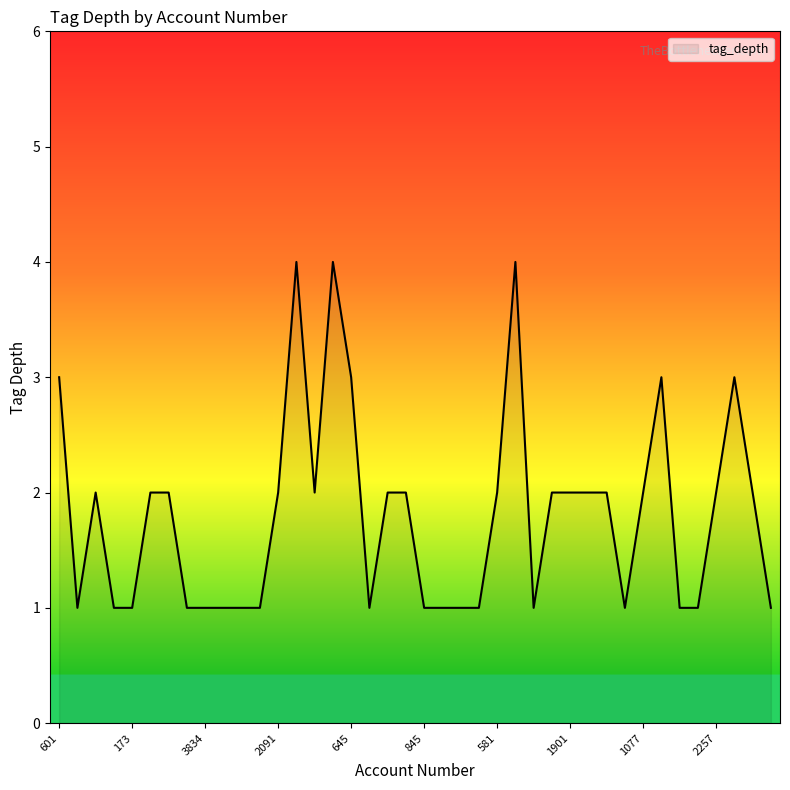

How many values are between 1 and 2?

33